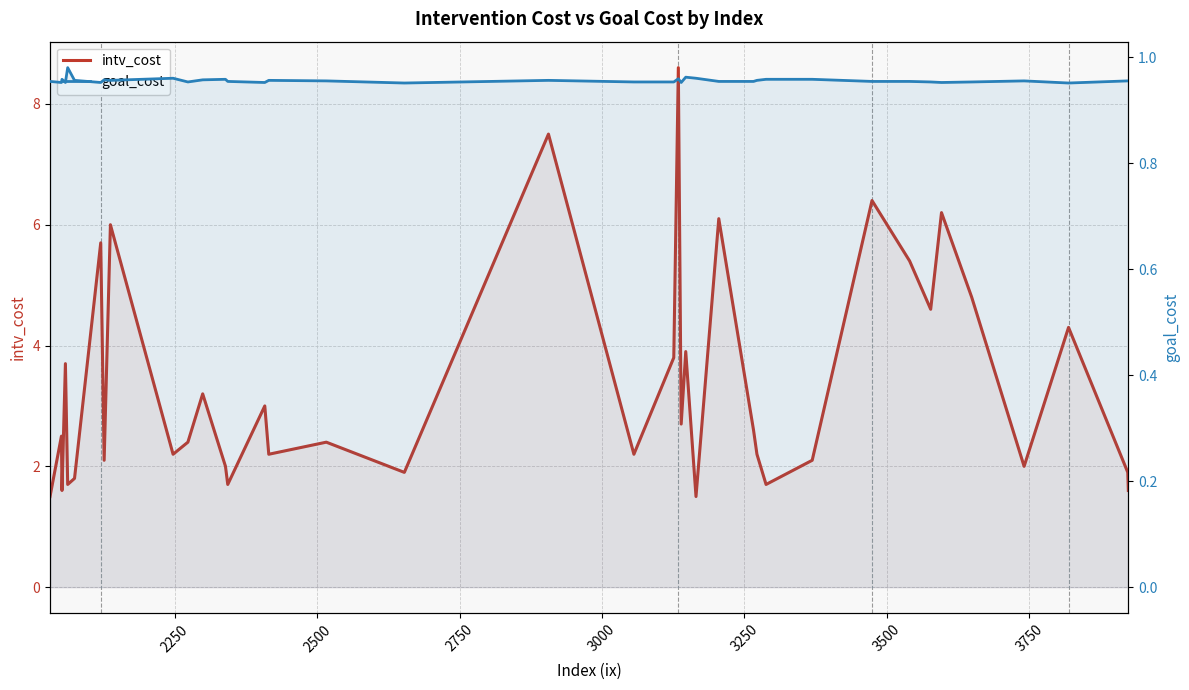

True or false: goal_cost has a value of 1.3 at 10.

False